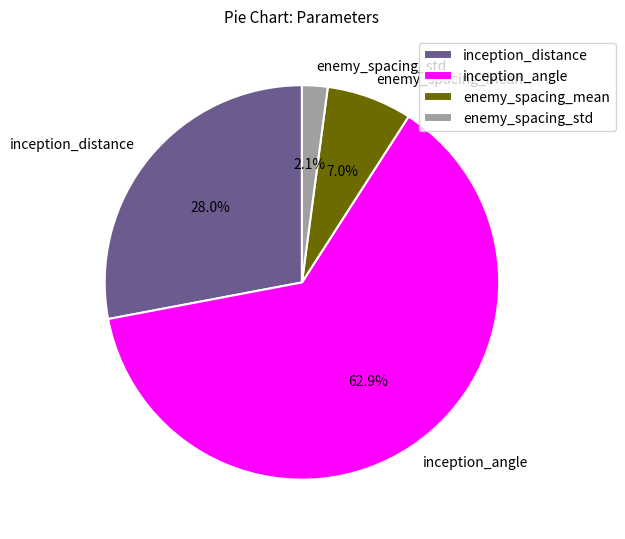

Combined, what portion of the pie is enemy_spacing_std and inception_angle?

65.0%